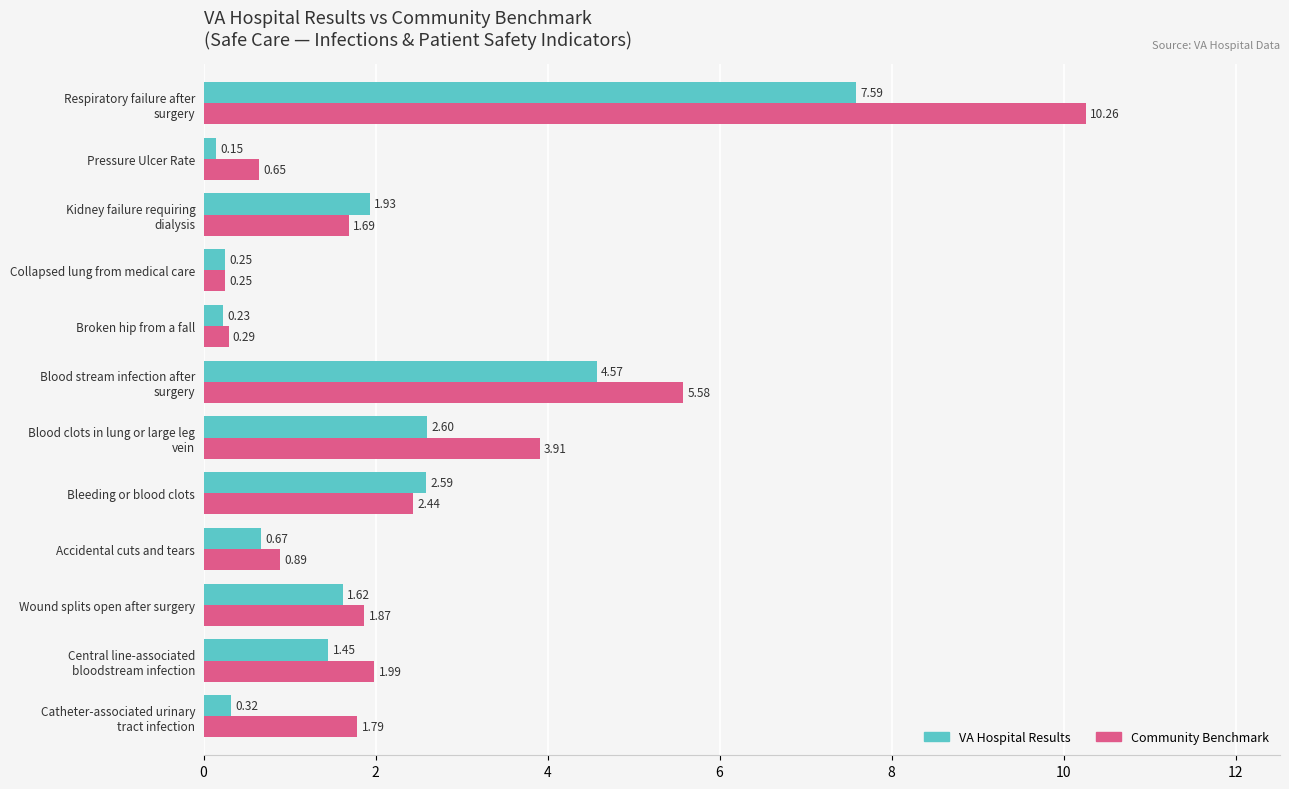

Which label corresponds to the largest value in the chart?

Respiratory failure after
surgery